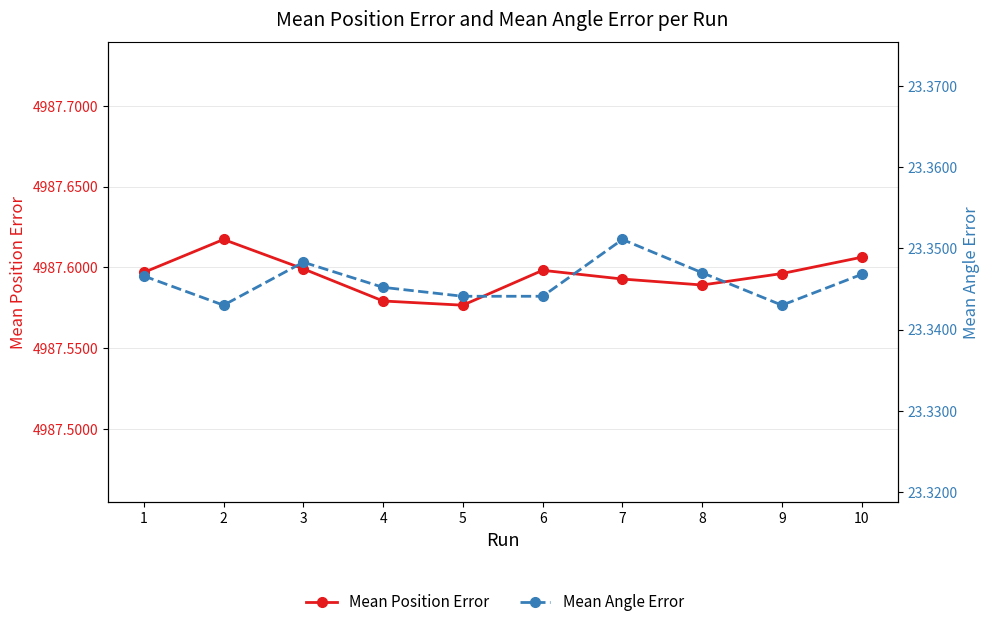

List the series in order of their overall mean, lowest first.

Mean Angle Error, Mean Position Error